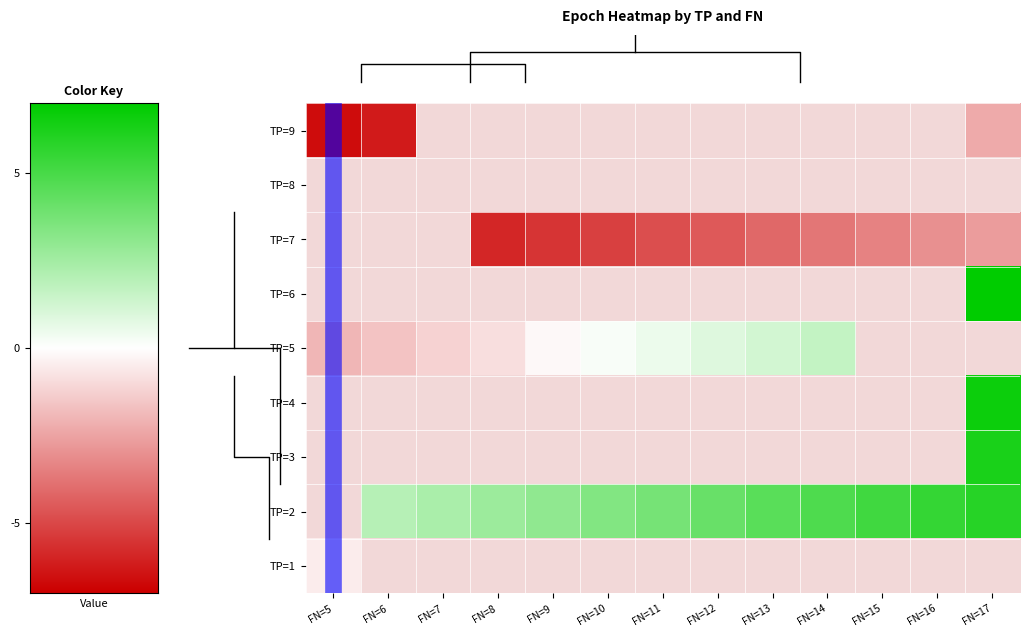

Reading left to right, list all the values displayed in this chart.

1: 18	0	0	0	0	0	0	0	0	0	0	0	0
2: 0	25	26	27	28	29	30	31	32	33	34	35	36
3: 0	0	0	0	0	0	0	0	0	0	0	0	37
4: 0	0	0	0	0	0	0	0	0	0	0	0	38
5: 14	15	16	17	19	20	21	22	23	24	0	0	0
6: 0	0	0	0	0	0	0	0	0	0	0	0	39
7: 0	0	0	3	4	5	6	7	8	9	10	11	12
8: 0	0	0	0	0	0	0	0	0	0	0	0	0
9: 1	2	0	0	0	0	0	0	0	0	0	0	13